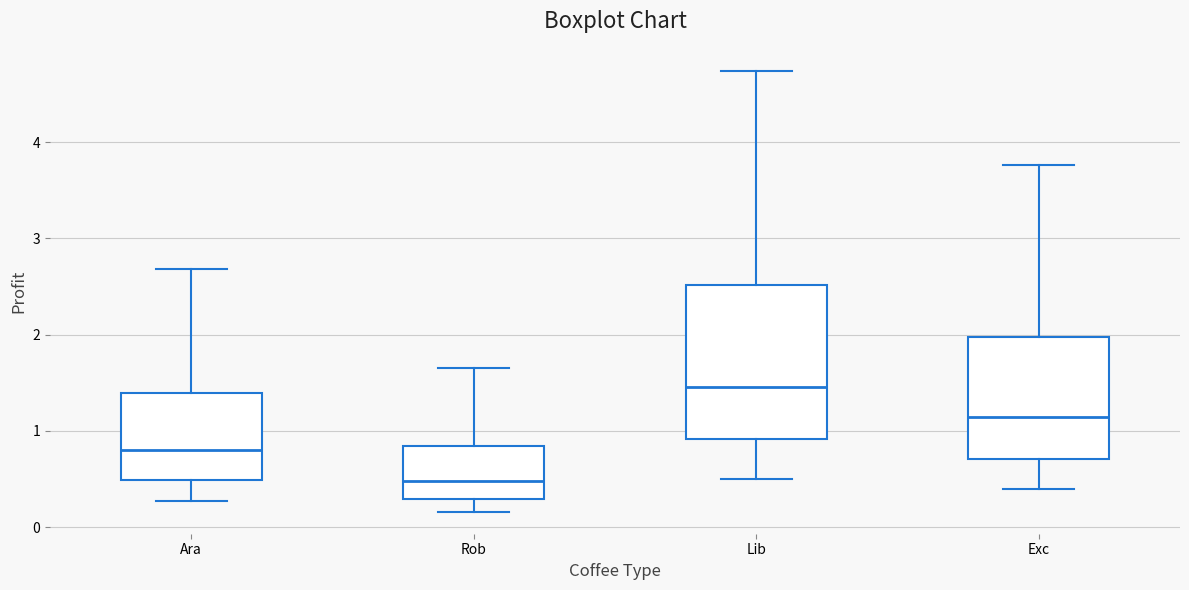

Reading left to right, transcribe this box plot: for each box, give where its median line is, the range the box spans, and where its two whiskers end, as read against the y-axis. The values are not printed on the chart, so give them approximately, as read against the axis.

Ara: median 0.8, box 0.5 to 1.4, whiskers 0.3 to 2.7
Rob: median 0.5, box 0.3 to 0.8, whiskers 0.2 to 1.6
Lib: median 1.5, box 0.9 to 2.5, whiskers 0.5 to 4.7
Exc: median 1.1, box 0.7 to 2.0, whiskers 0.4 to 3.8